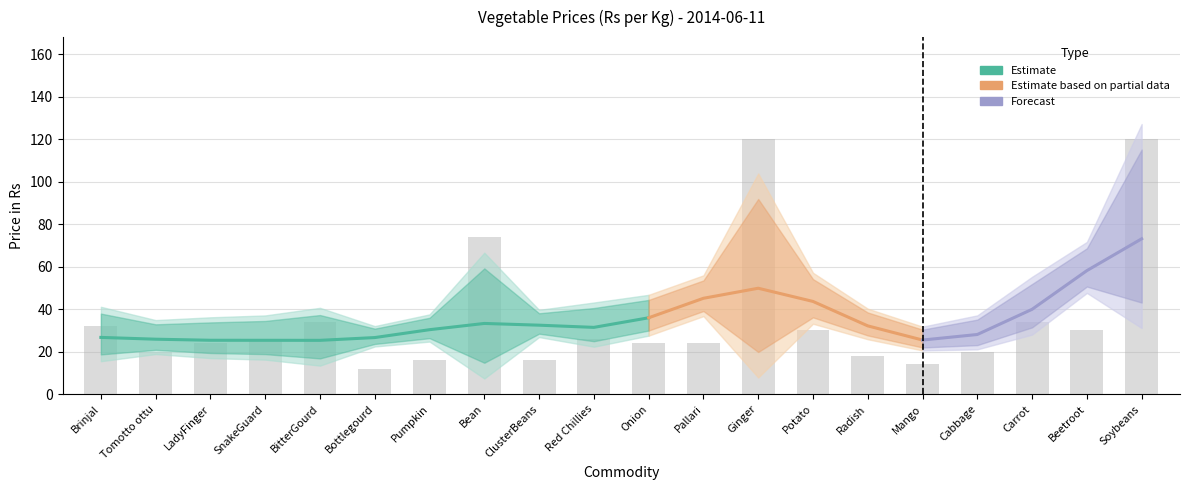

What is the ratio of the value at Carrot to the value at Bottlegourd?

2.8